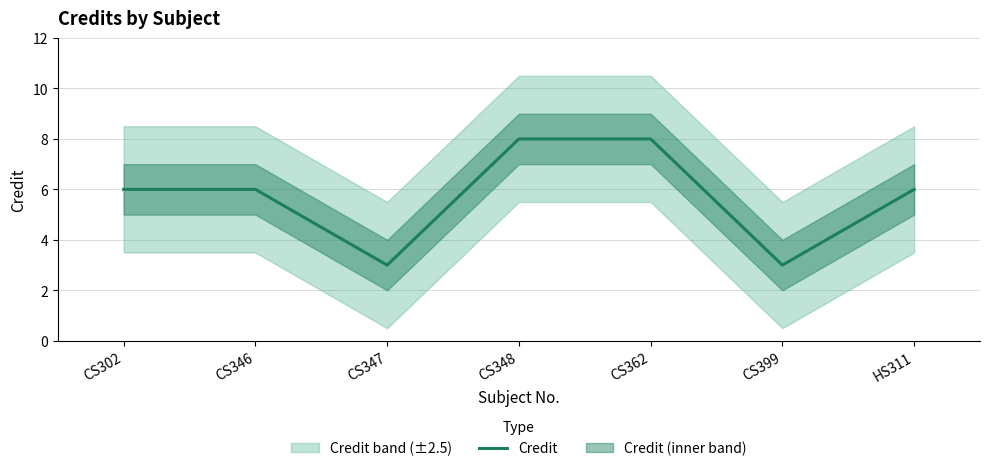

Reading left to right, list all the values displayed in this chart.

CS302=6	CS346=6	CS347=3	CS348=8	CS362=8	CS399=3	HS311=6